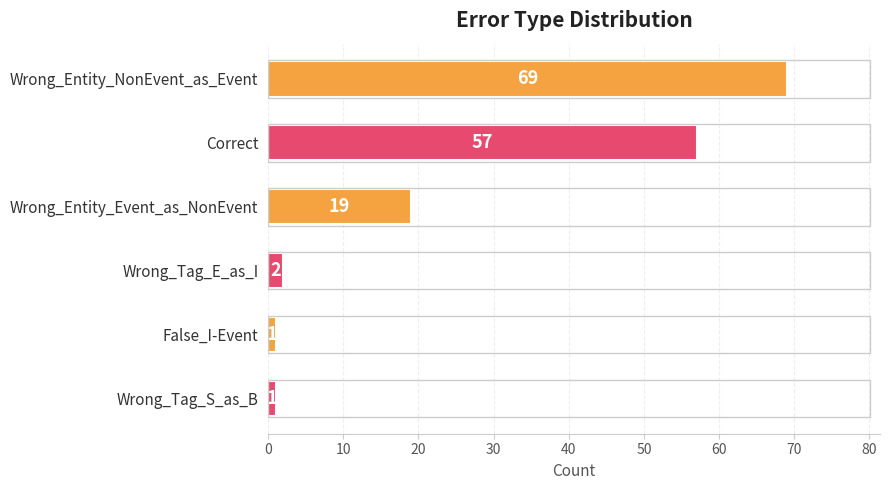

What value does the data have at Wrong_Entity_Event_as_NonEvent, to the nearest 5?

20